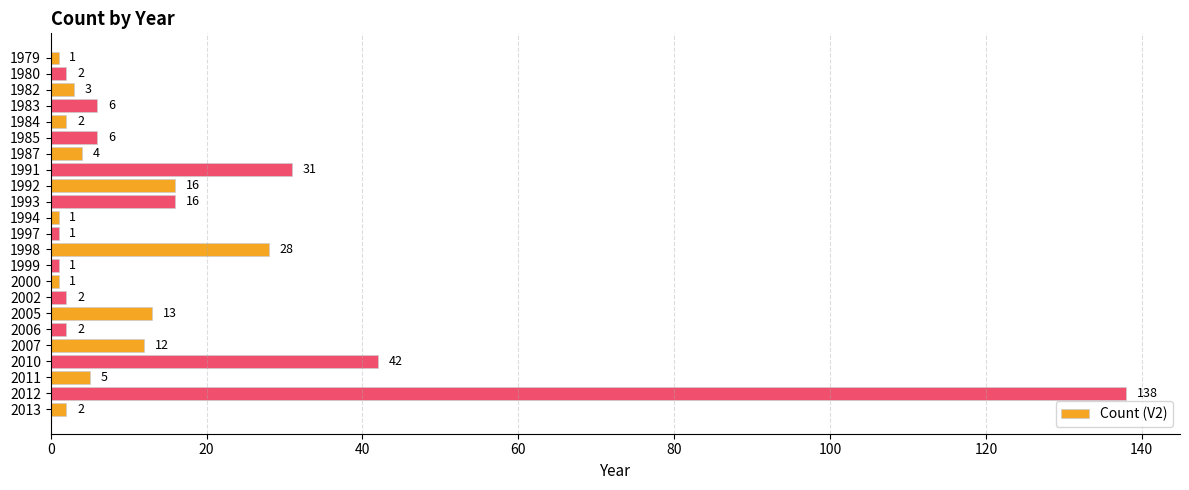

How many bars are there in total?

23